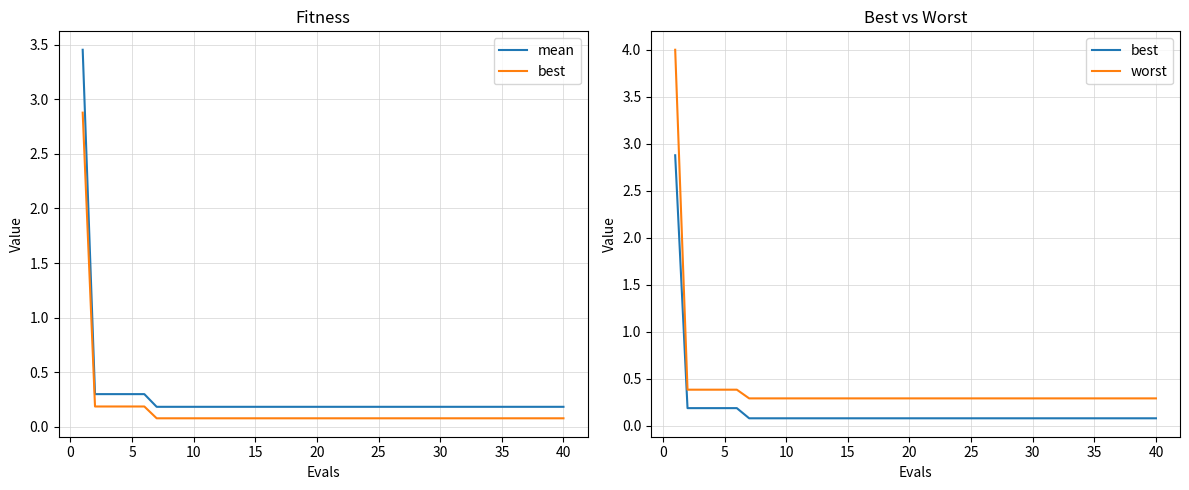

True or false: best and worst cross at least once.

False